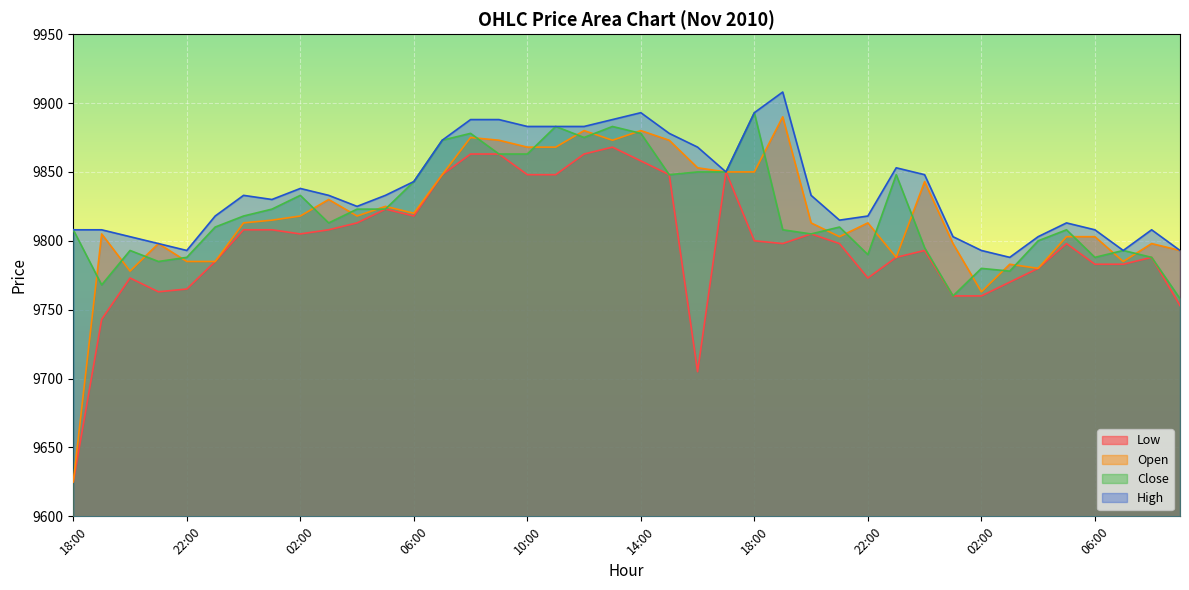

At which category does the chart reach its peak across all series?

19:00